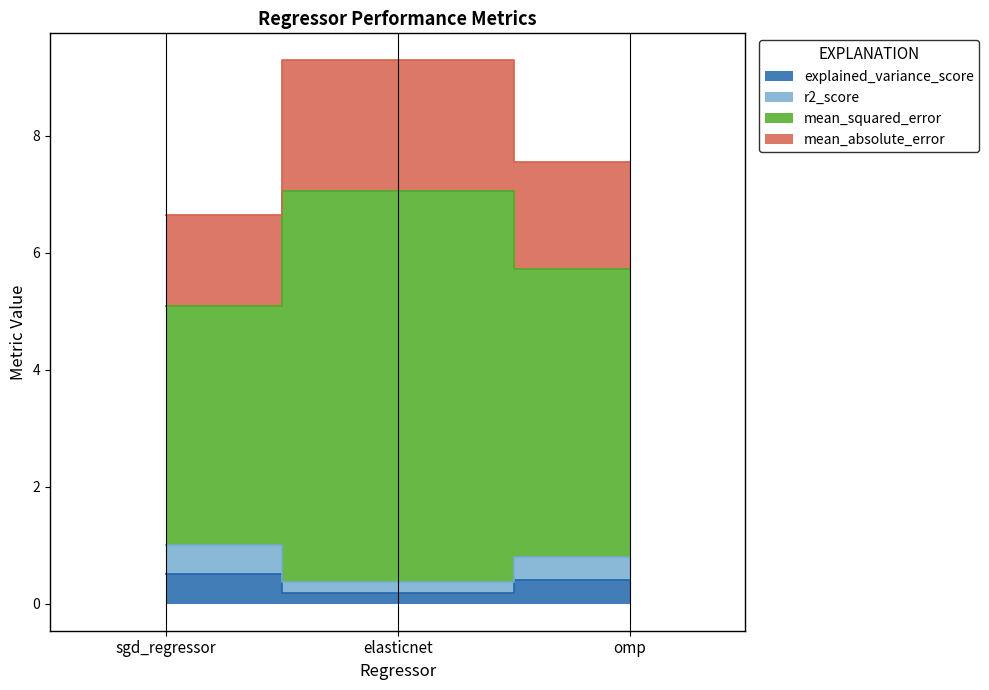

At which category does the chart reach its minimum across all series?

elasticnet